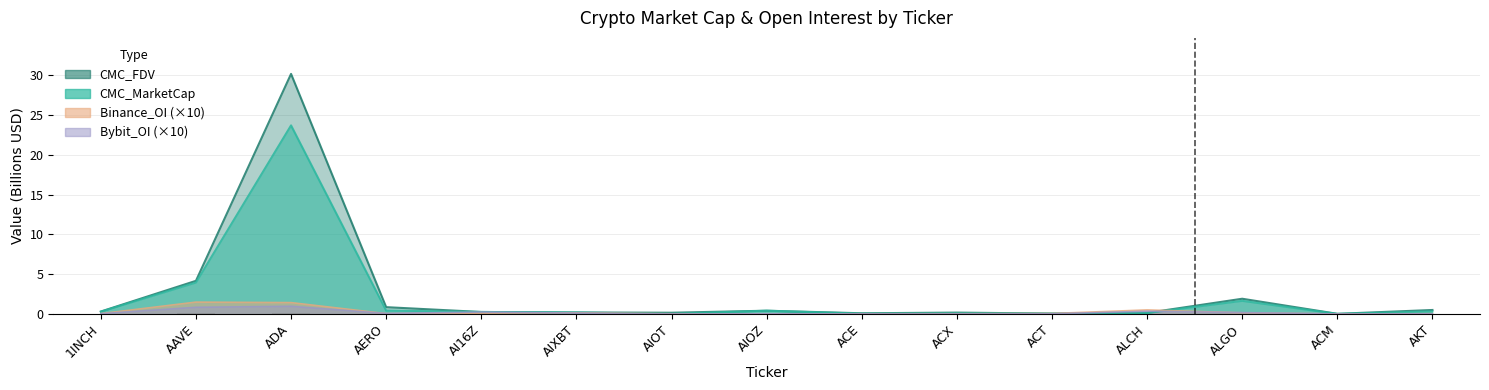

What is the label of the 6th bar from the left?

AIXBT